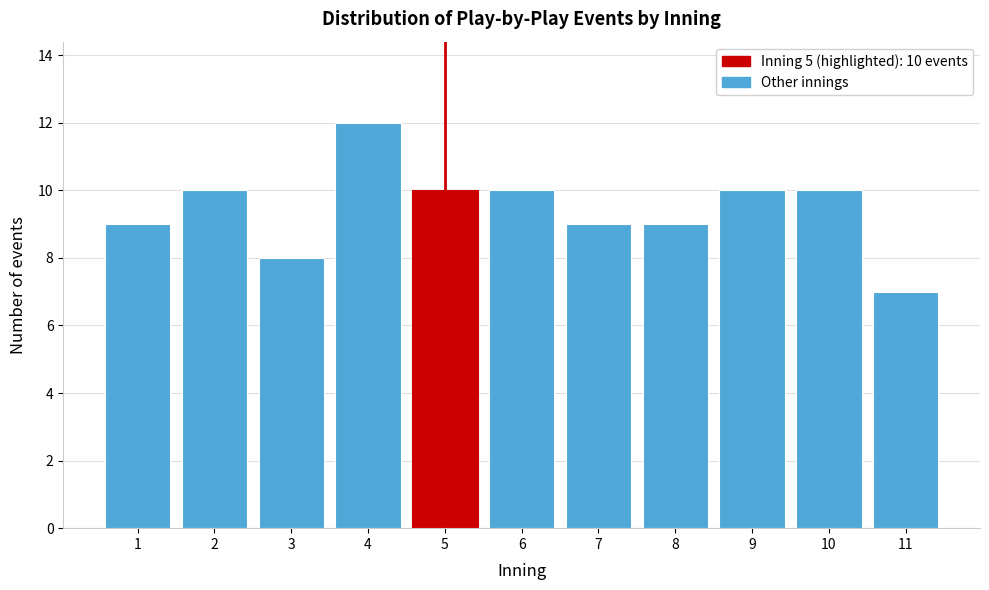

Reading left to right, extract all data points from this chart.

1=9	2=10	3=8	4=12	5=10	6=10	7=9	8=9	9=10	10=10	11=7